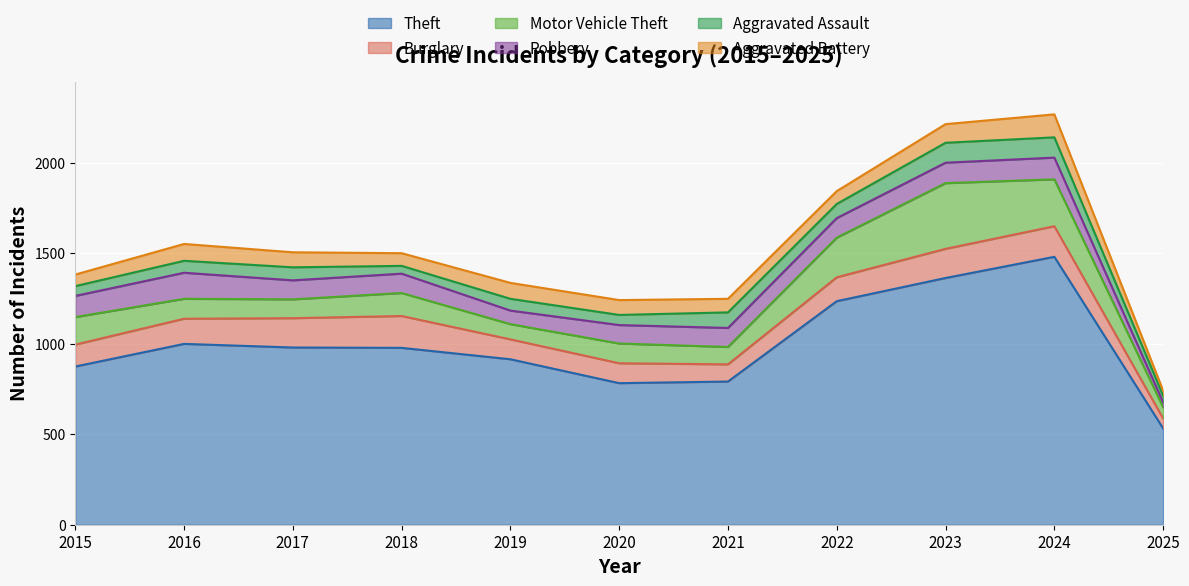

What is the lowest value of the Theft series?

532